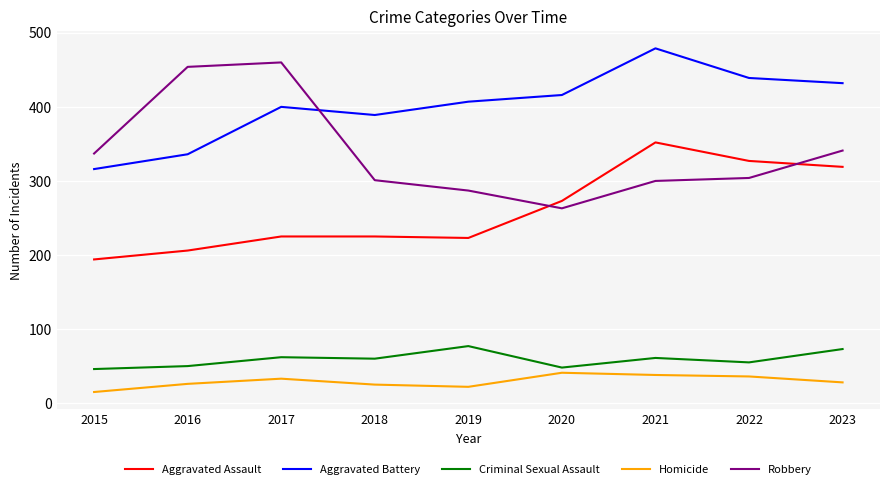

What is the difference between the maximum and minimum values in the Aggravated Battery series?

163